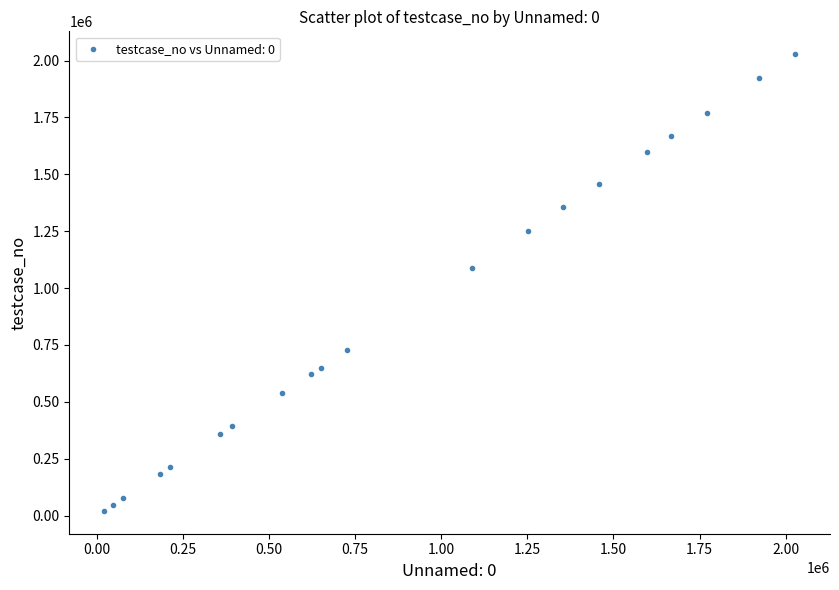

What is the range of Y values (max minus min)?

2007370